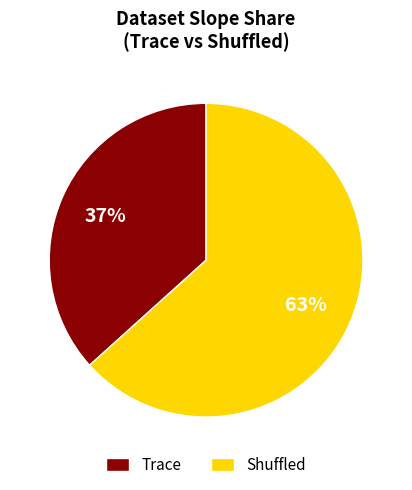

What is the largest slice in the pie chart?

Shuffled